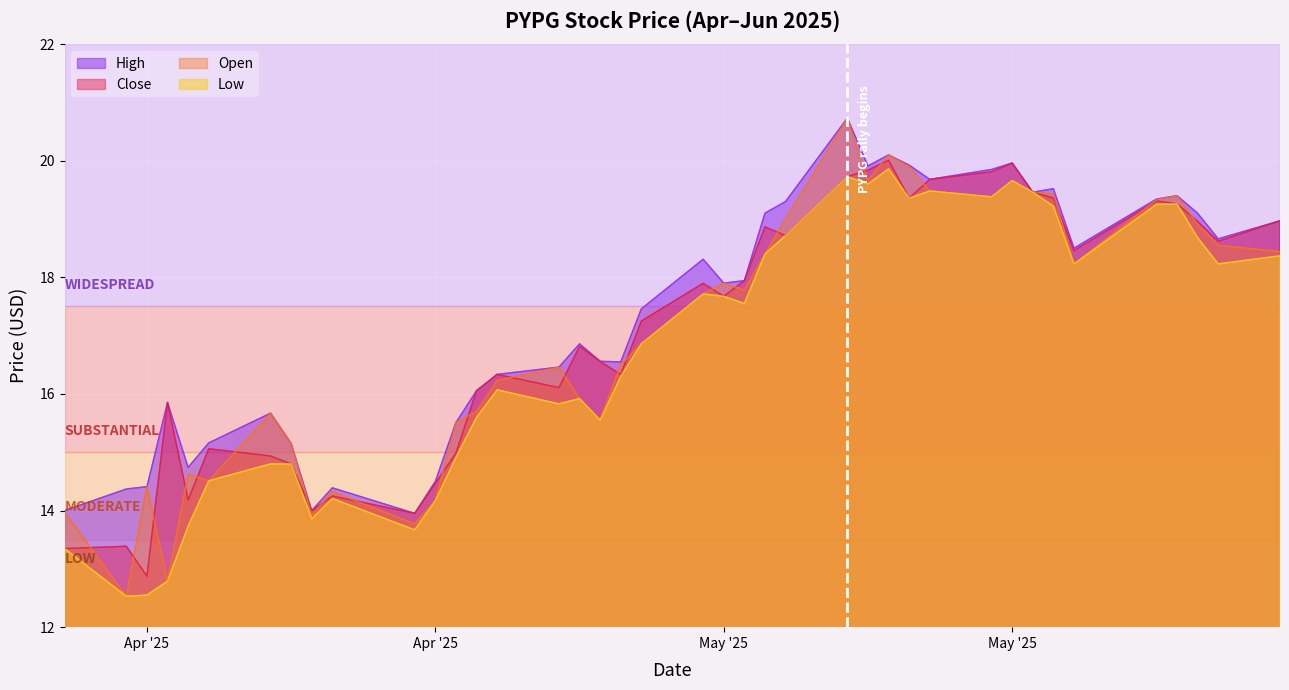

True or false: High has more than 0 points higher than both neighbors.

True